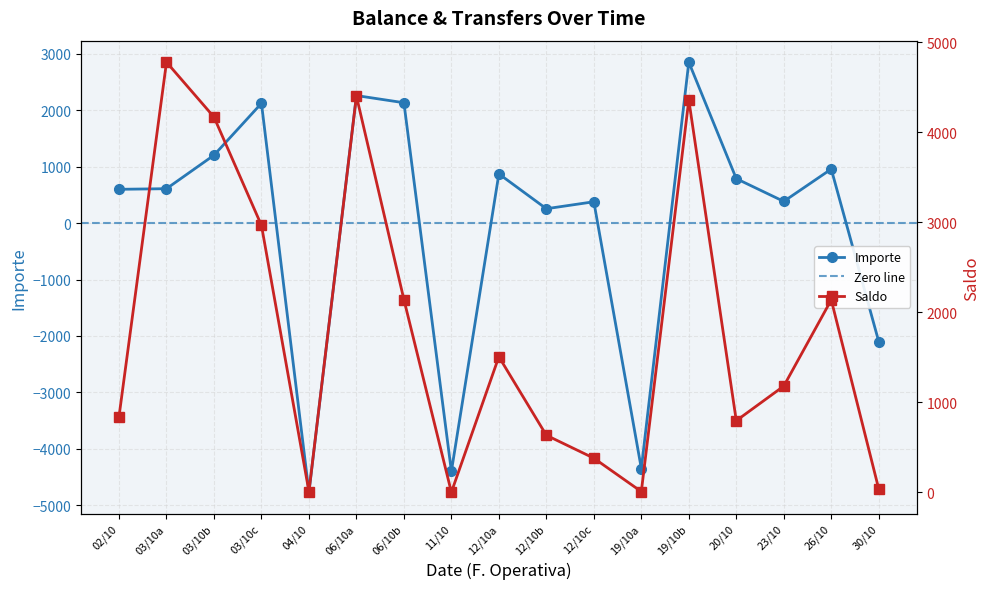

At how many categories does at least one series exceed -2404?

17